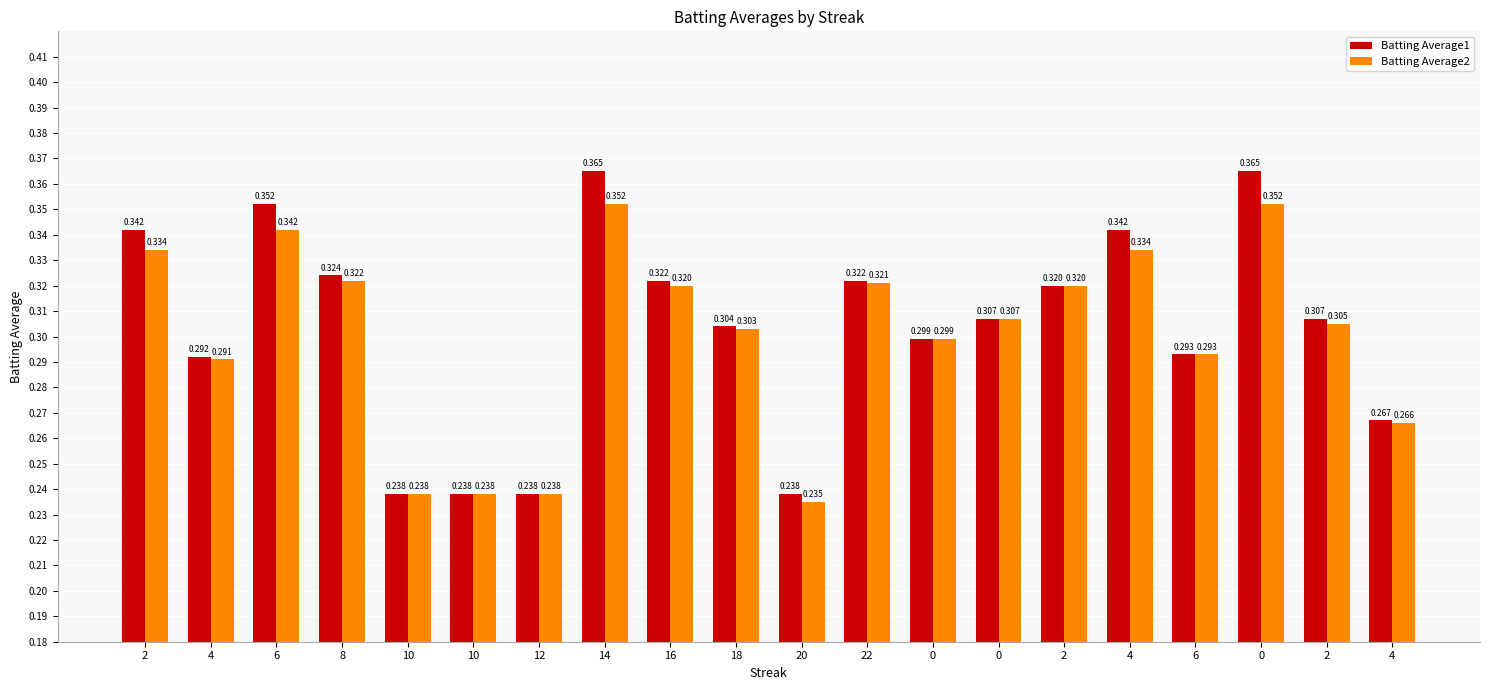

Reading left to right, what are all the values shown in this chart?

Batting Average1: 0.3	0.3	0.4	0.3	0.2	0.2	0.2	0.4	0.3	0.3	0.2	0.3	0.3	0.3	0.3	0.3	0.3	0.4	0.3	0.3
Batting Average2: 0.3	0.3	0.3	0.3	0.2	0.2	0.2	0.4	0.3	0.3	0.2	0.3	0.3	0.3	0.3	0.3	0.3	0.4	0.3	0.3